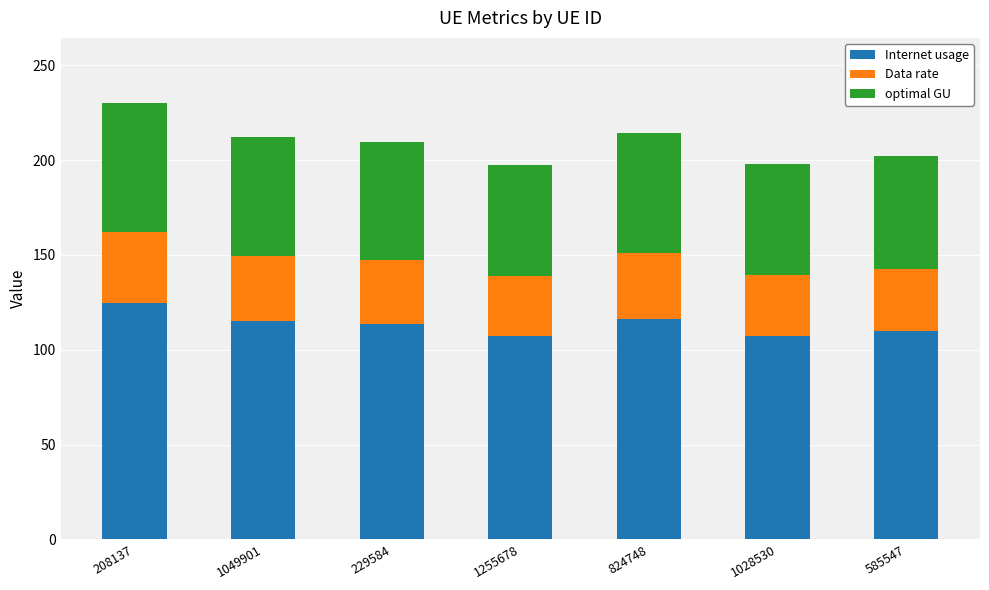

The value of Internet usage at 229584 is 198.6. True or false?

False